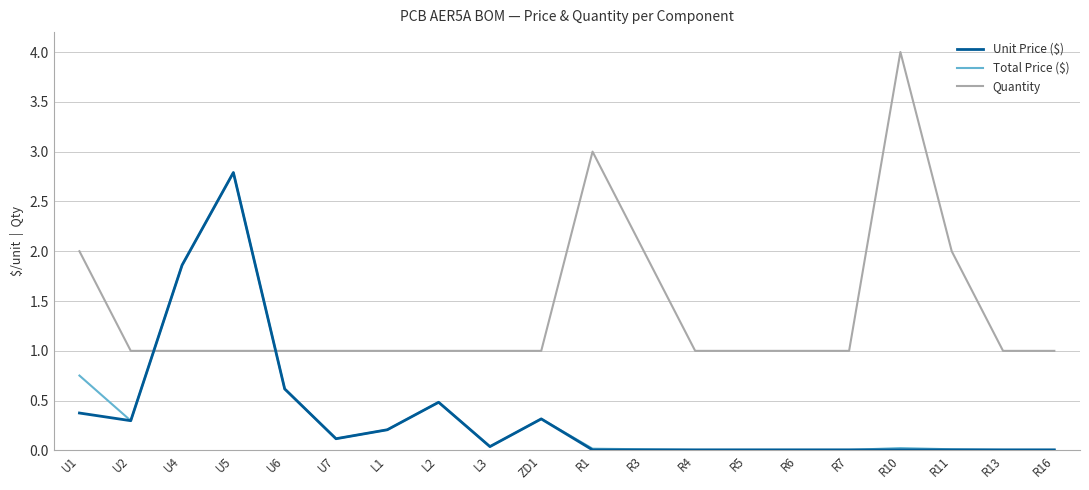

Is it true that Unit Price ($) equals 0.1 at U2?

False